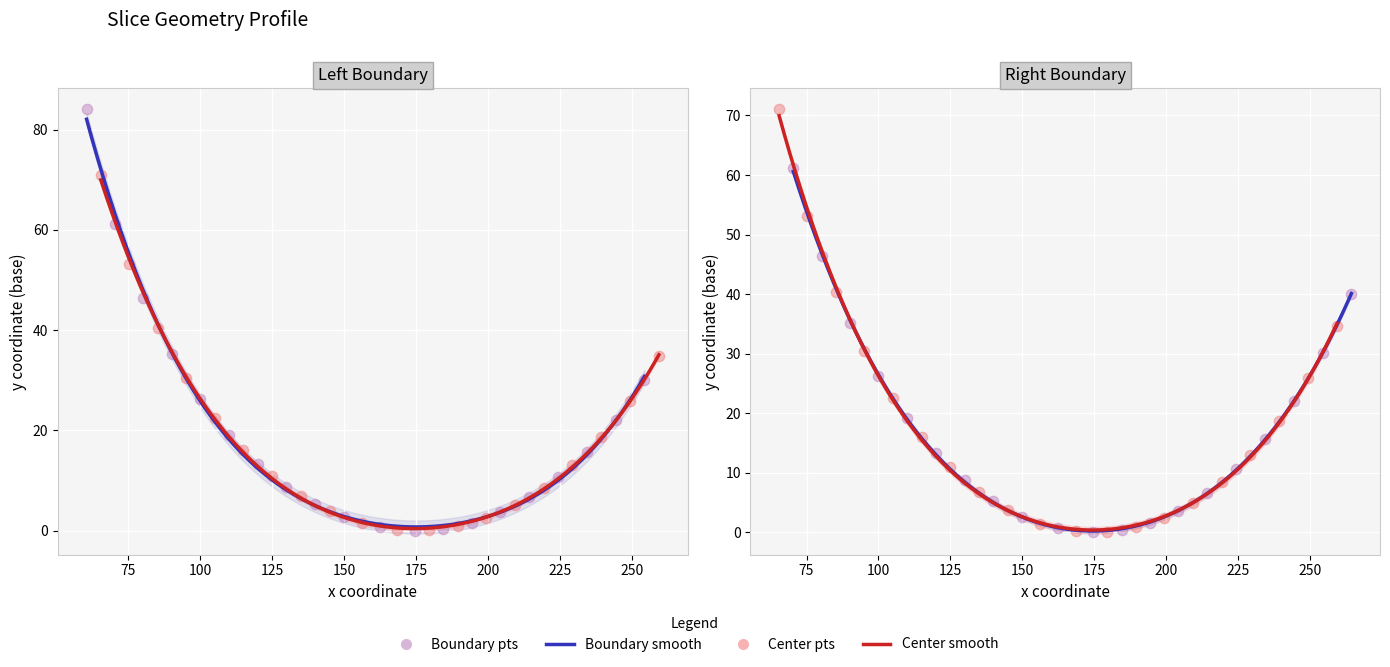

Which series has the largest Y range (max minus min)?

y_lb